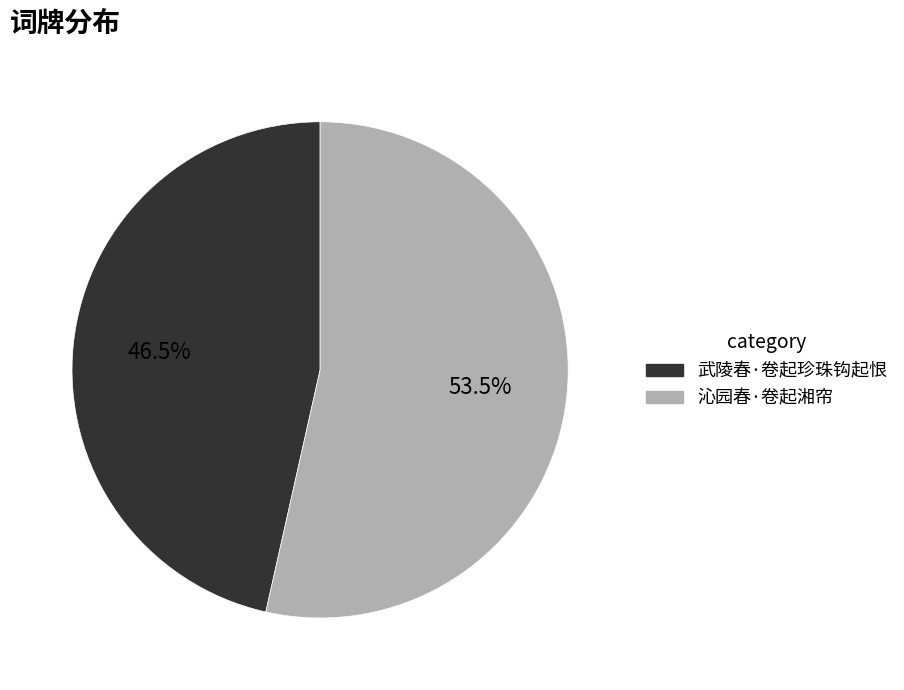

What percentage do 武陵春·卷起珍珠钩起恨 and 沁园春·卷起湘帘 together represent?

100.0%